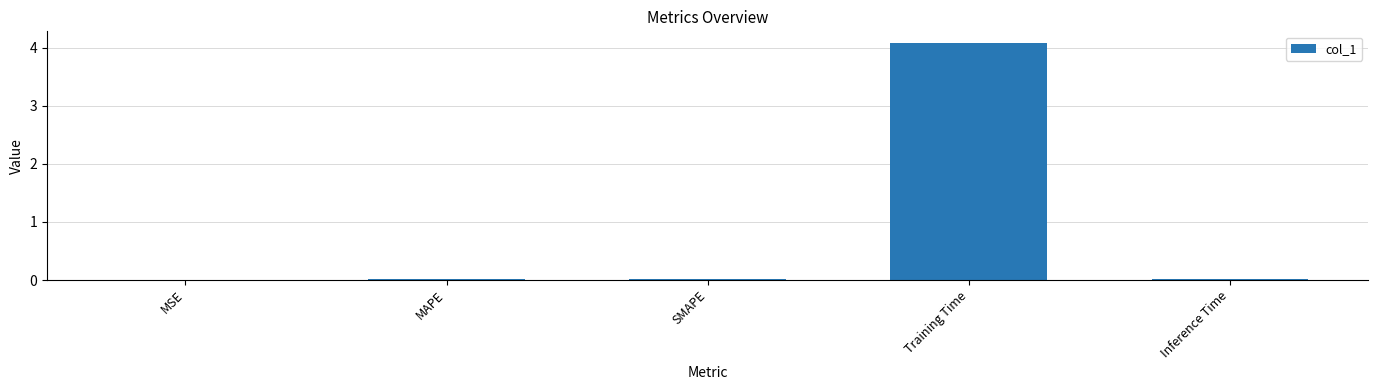

How many categories are shown in the chart?

5